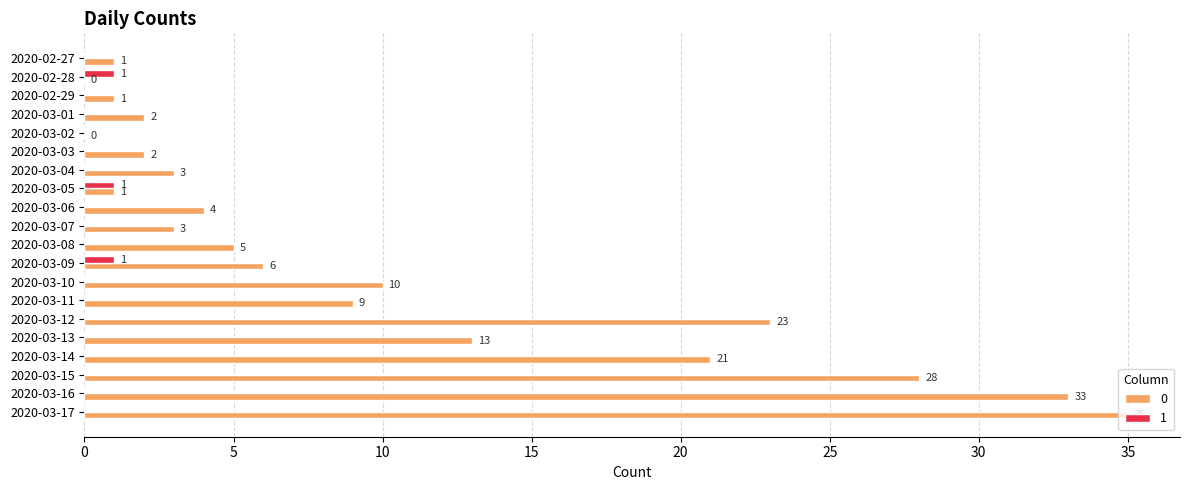

What is the total value across all series at 2020-03-11?

9